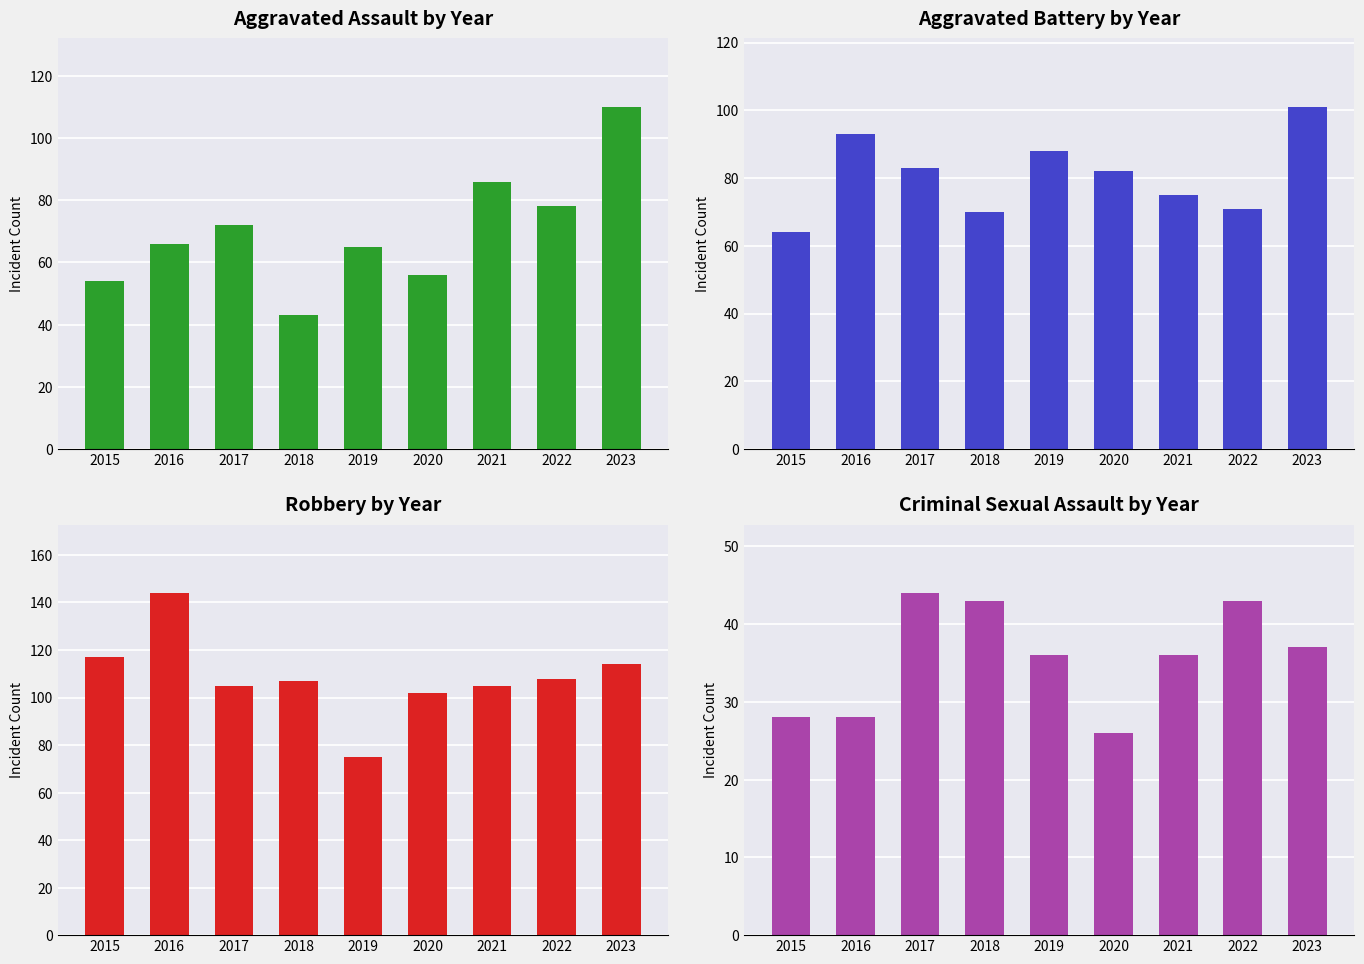

What are all the series names shown in the legend?

Aggravated Assault, Aggravated Battery, Robbery, Criminal Sexual Assault